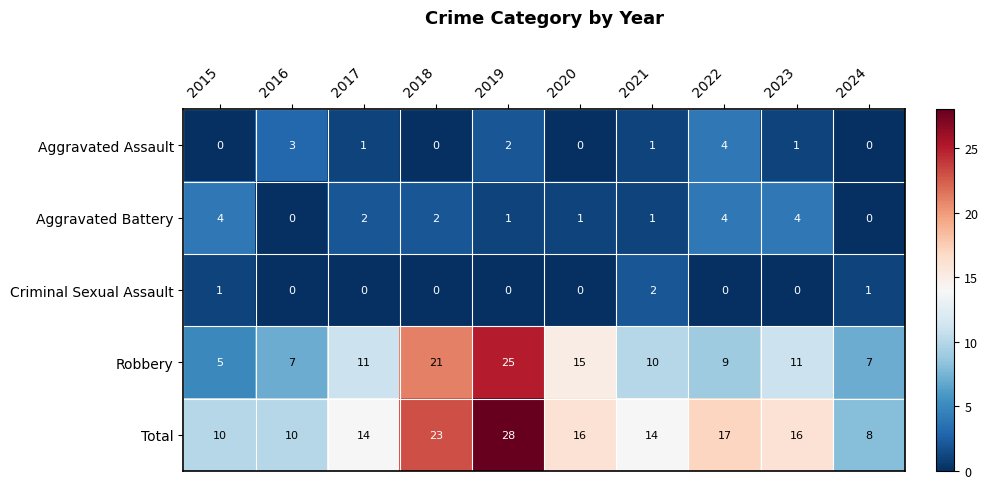

Is it true that Total equals 5 at 2024?

False